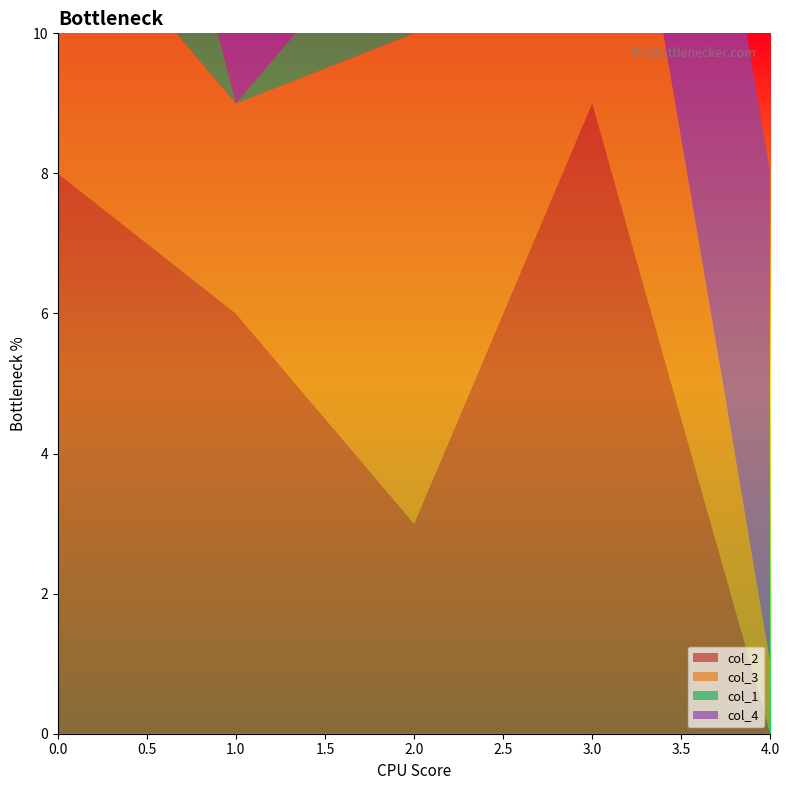

Reading left to right, transcribe all the data shown in this chart.

col_2: 8	6	3	9	0
col_3: 4	3	7	7	1
col_1: 7	0	2	0	0
col_4: 4	4	6	7	7